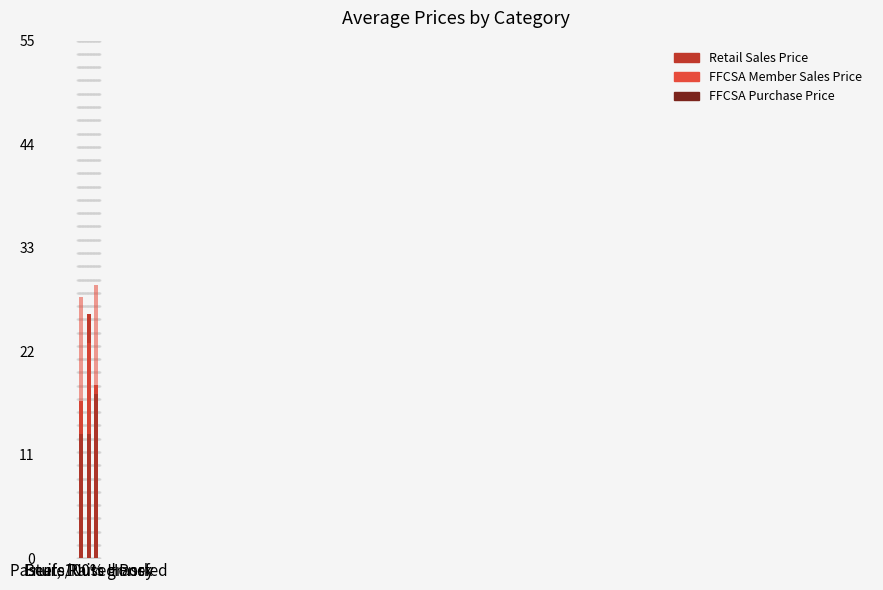

Where is retailSalesPrice nearest to the value 21?

Beef, 100% grassfed